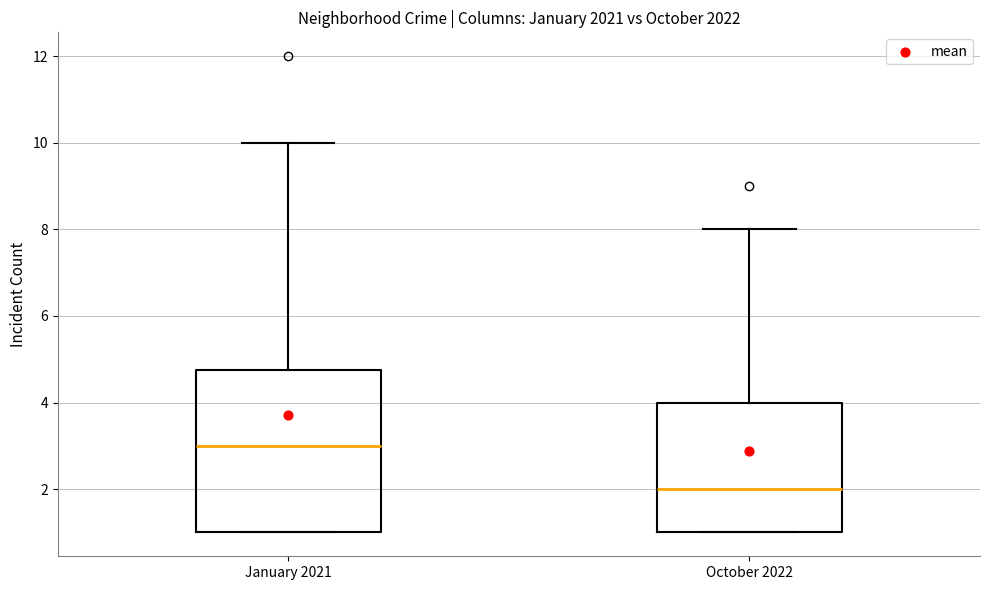

Where does the median line of the box for January 2021 sit on the y-axis? The values are not printed on the chart, so give them approximately, as read against the axis.

3.0